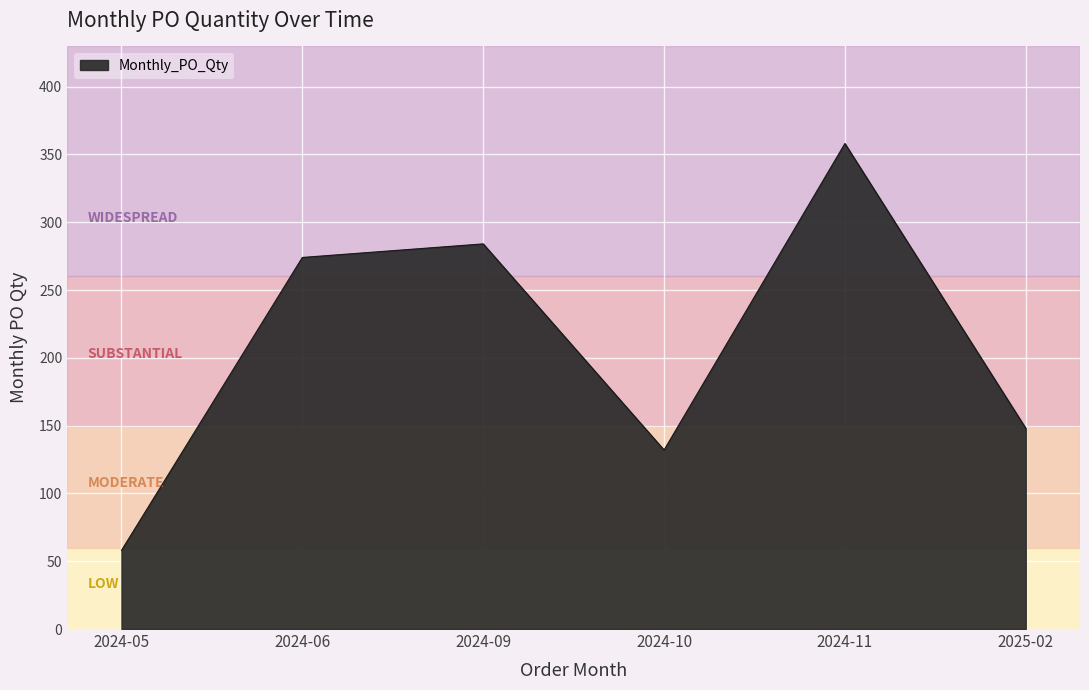

Rank the categories by value from lowest to highest.

2024-05, 2024-10, 2025-02, 2024-06, 2024-09, 2024-11